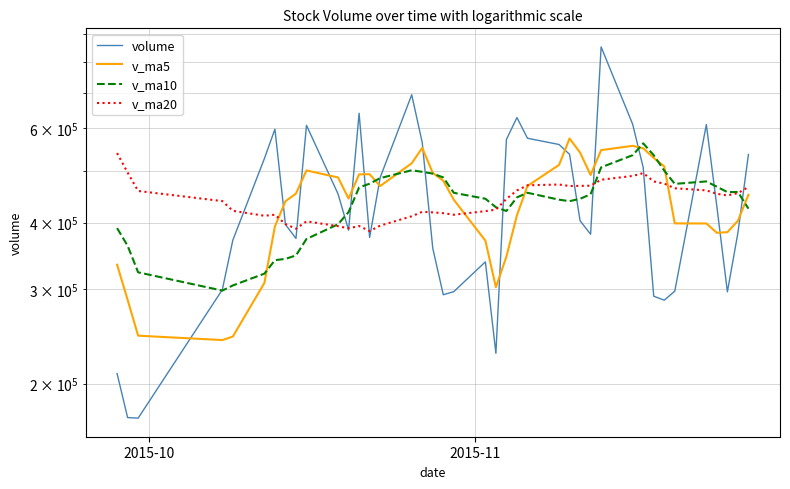

Reading right to left, list all the values displayed in this chart.

volume: 536303.1	382708.0	296868.9	428598.8	609946.9	297738.3	286403.7	291369.2	507024.1	610735.0	852226.0	380463.4	403264.2	536674.1	559865.0	575126.5	628803.9	572103.3	227869.6	337823.3	297198.3	293205.9	358247.7	564345.7	693635.6	485502.1	375174.1	640376.7	387195.0	452461.5	607978.9	373637.8	396793.0	598029.7	527057.1	370909.1	299643.9	172374.0	172801.9	208863.8
v_ma5: 450885.2	403172.2	383911.3	382811.4	398496.4	398654.1	509551.6	528363.6	550742.6	556672.6	546498.6	491078.7	540746.7	574514.6	512753.7	468345.3	412759.7	345640.1	302869.0	370164.2	441326.6	478987.4	495381.0	551806.8	516376.7	468141.9	492637.2	492330.0	443613.2	485780.2	500699.3	453285.3	438486.6	393602.8	308557.2	244918.5	241258.9	245855.4	286950.3	333681.4
v_ma10: 424769.6	456361.9	456137.4	466777.0	477584.5	472576.3	500315.1	534555.2	562628.6	534713.1	507421.9	451919.2	443193.4	438691.8	441458.9	454836.0	445873.5	420510.6	427337.9	443270.4	454734.3	485812.3	493855.5	497710.0	501078.4	484420.6	472961.3	465408.3	418608.0	397168.7	372808.9	347272.1	342171.0	340276.5	321119.3	305195.6	298517.4	322946.5	362040.7	390613.9
v_ma20: 466095.8	454140.5	449665.4	452734.4	459521.7	463706.1	473094.3	477532.9	494983.2	488991.8	481078.1	468865.7	468524.5	468200.9	471268.7	469628.3	459417.4	442959.4	422973.0	420219.6	413771.6	416542.2	418013.2	418993.3	411098.9	394808.1	385739.3	394177.4	390324.3	393891.3	402223.1	389632.3	397473.8	413826.0	411948.8	420826.5	438802.0	458369.9	496165.6	539522.4